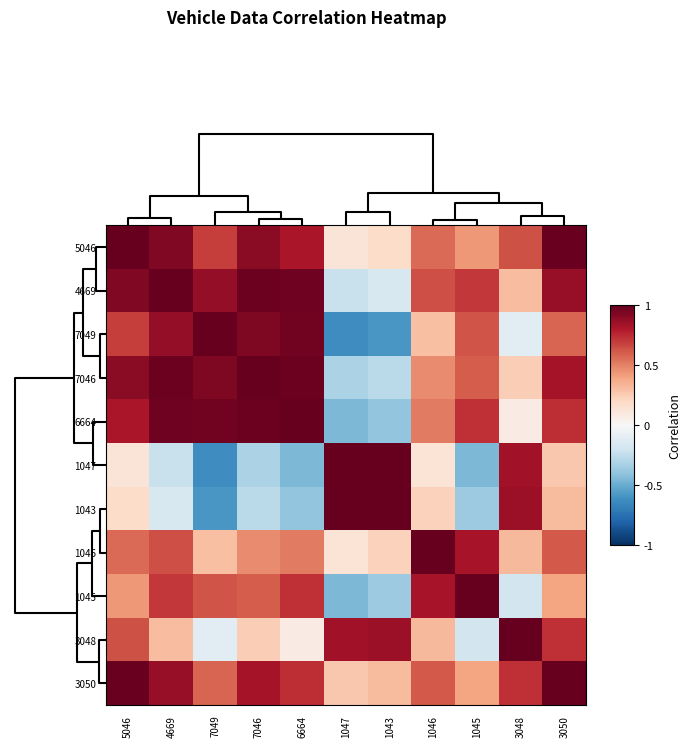

At 4669, list the series in order from largest to smallest.

4669, 7046, 6664, 5046, 7049, 3050, 1045, 1046, 3048, 1043, 1047